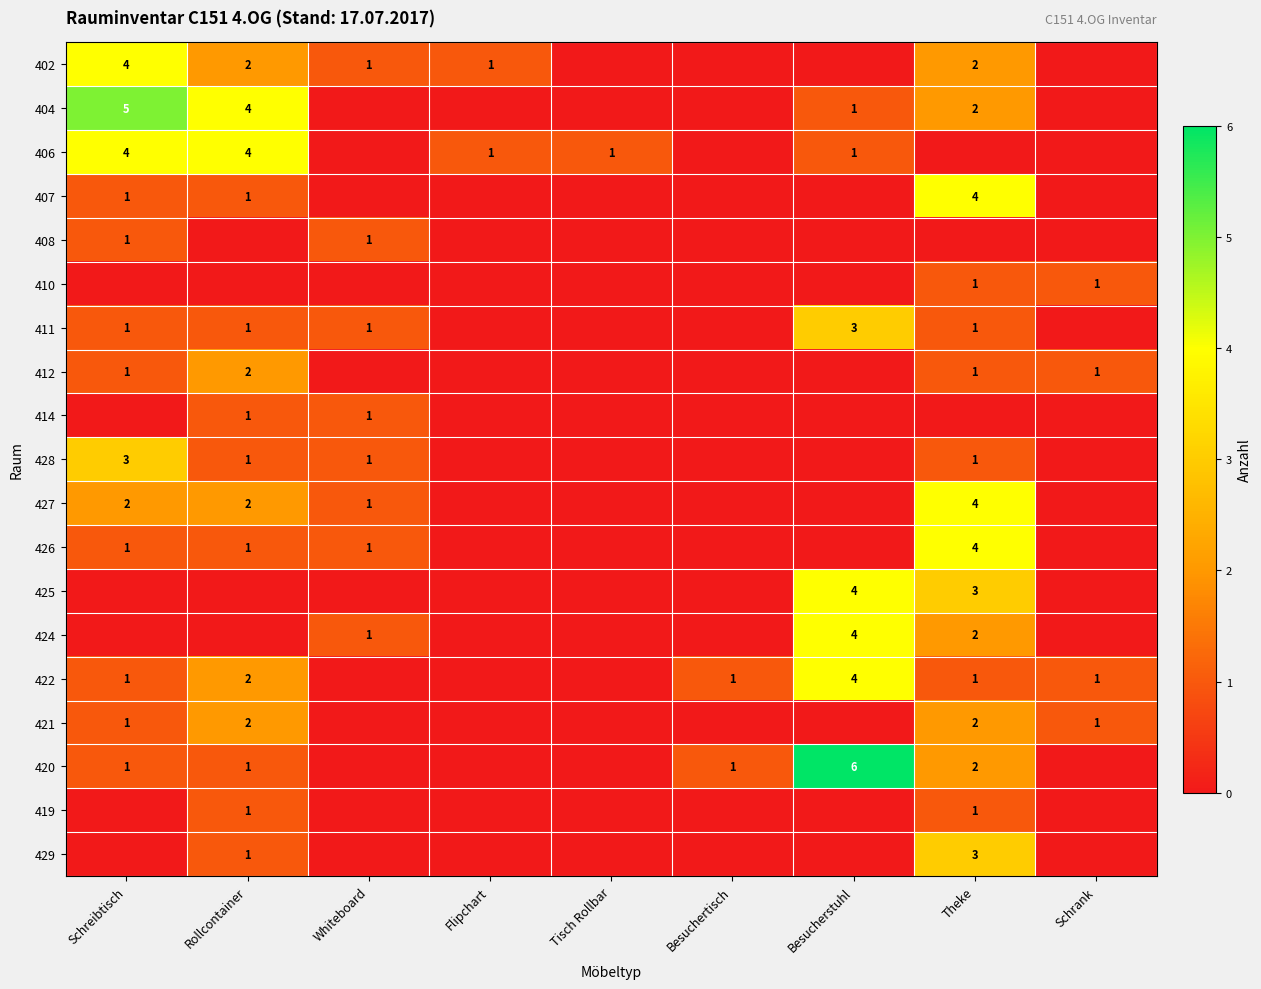

True or false: 406 has a value of 7 at Rollcontainer.

False